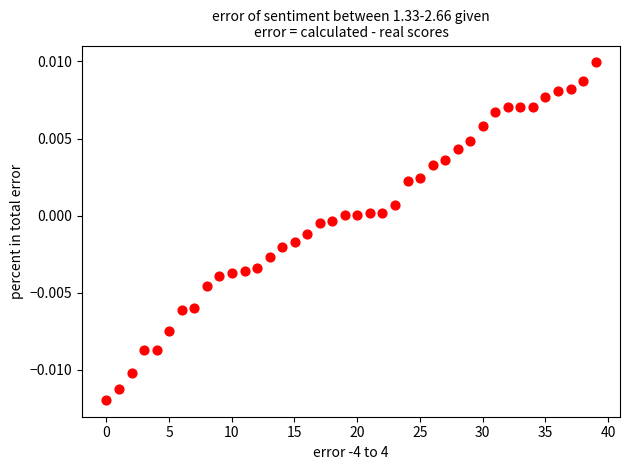

What is the range of X values (max minus min)?

39.0